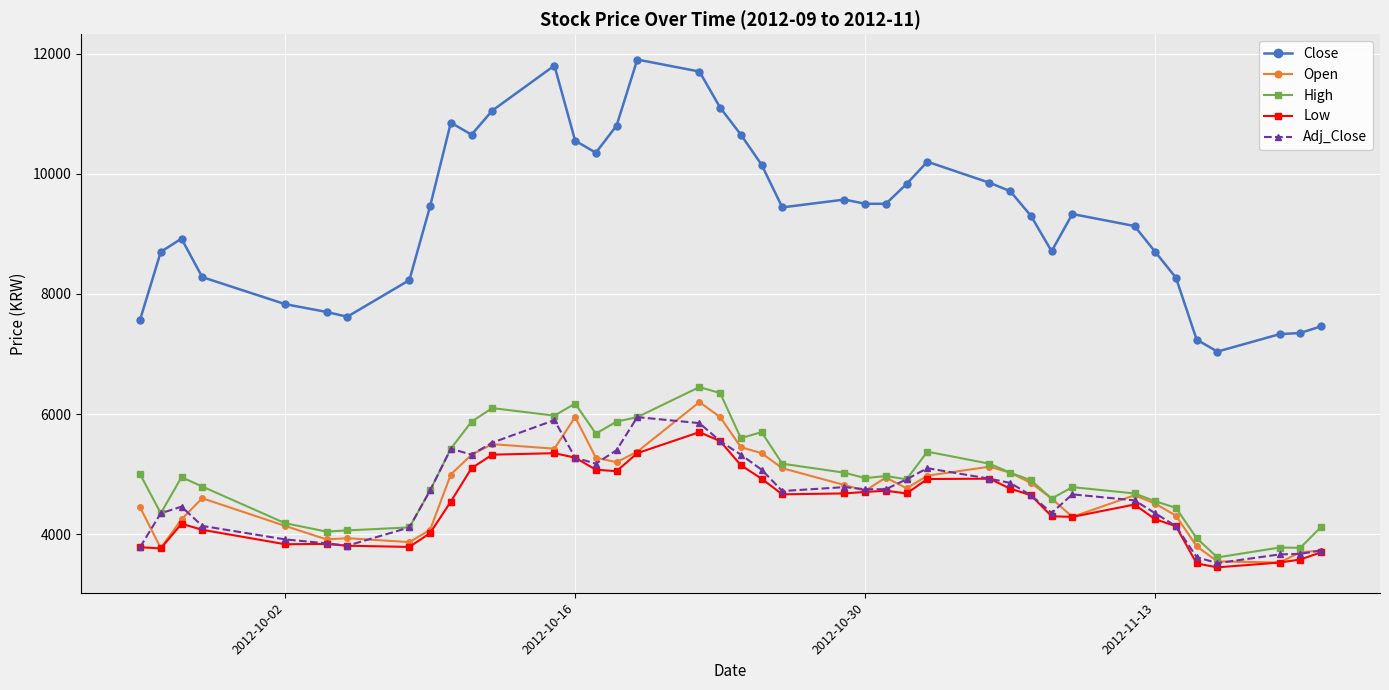

Which series has the largest range (max minus min)?

Close